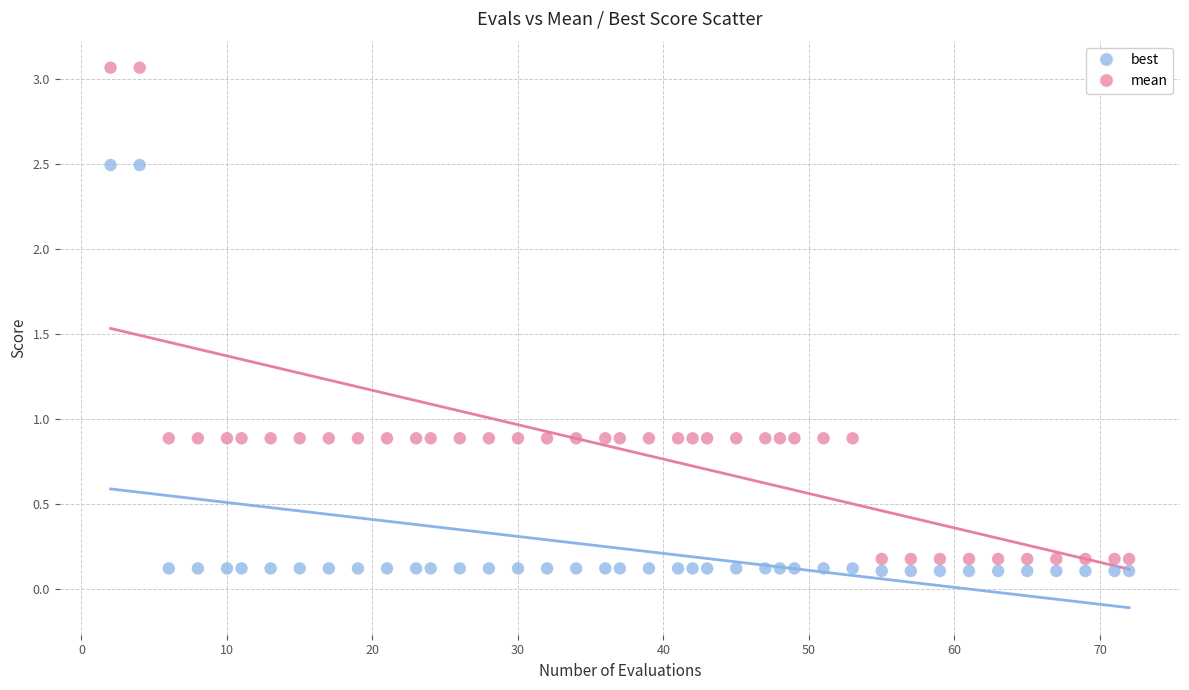

Across all data points, what is the range of X values (max minus min)?

70.0